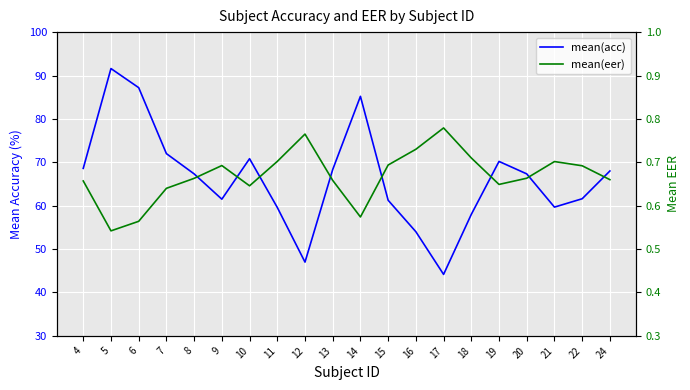

At 11, list the series in order from largest to smallest.

mean(acc), mean(eer)